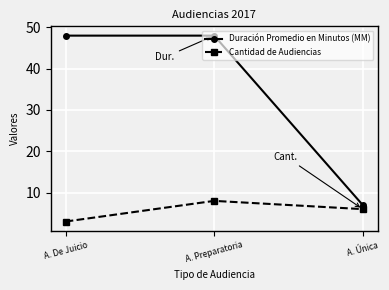

What is the difference between the maximum and second lowest values in the Cantidad de Audiencias series?

2